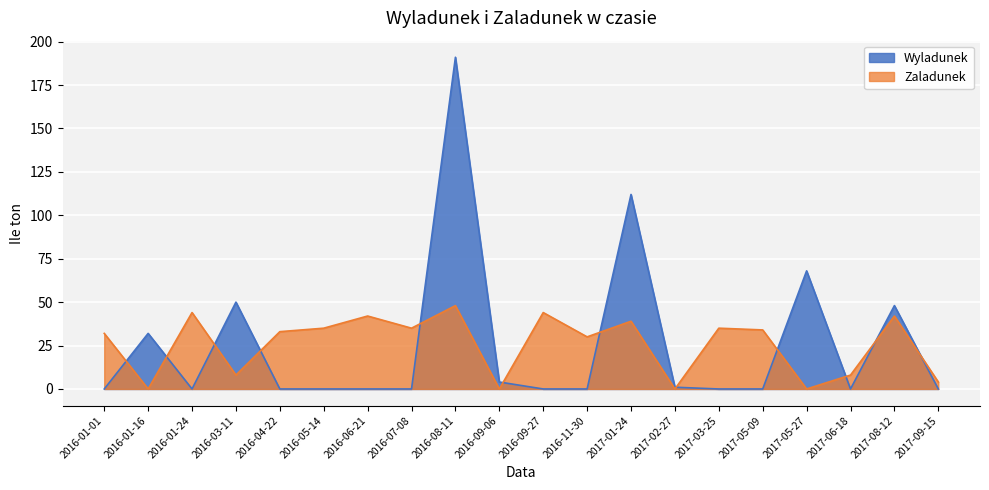

Where is Zaladunek nearest to the value 24?

2016-11-30